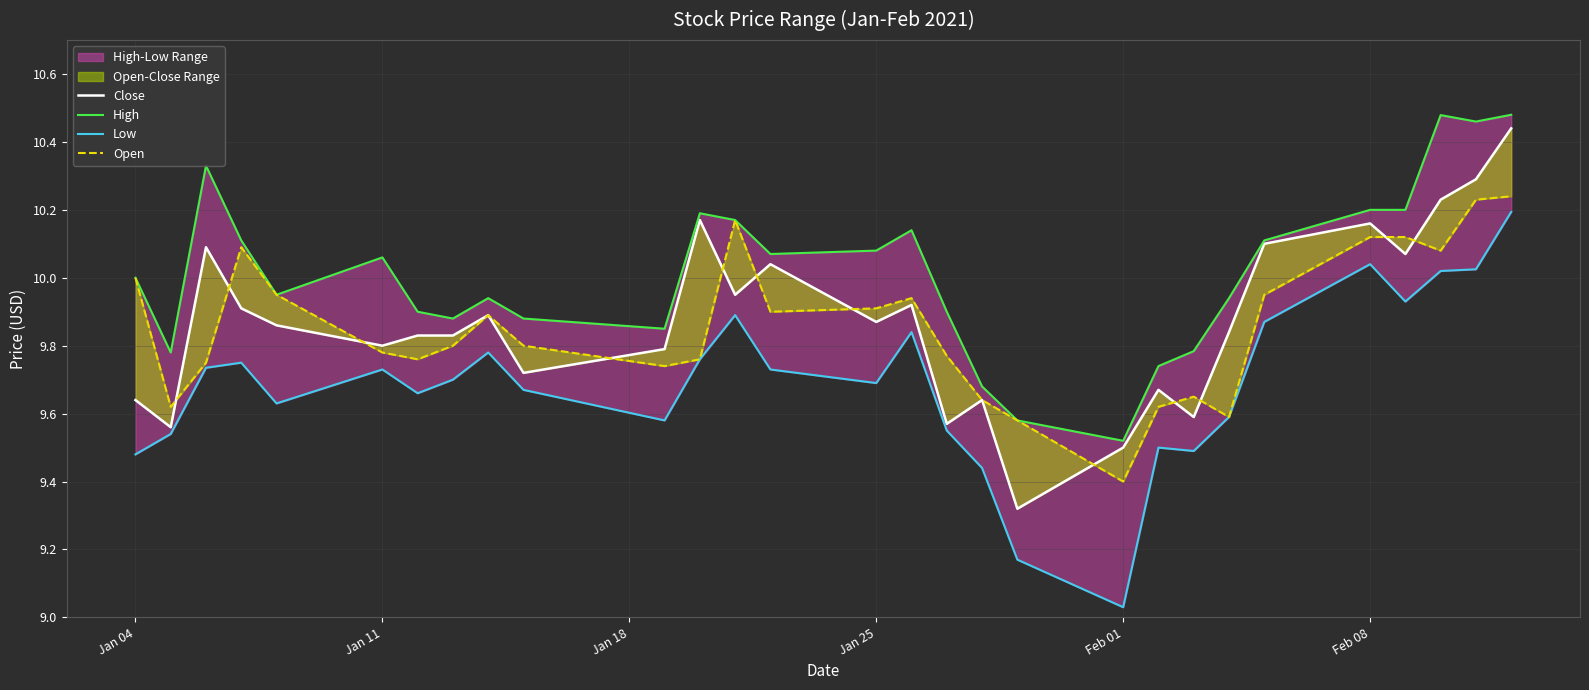

What is the maximum value shown in the chart?

10.5